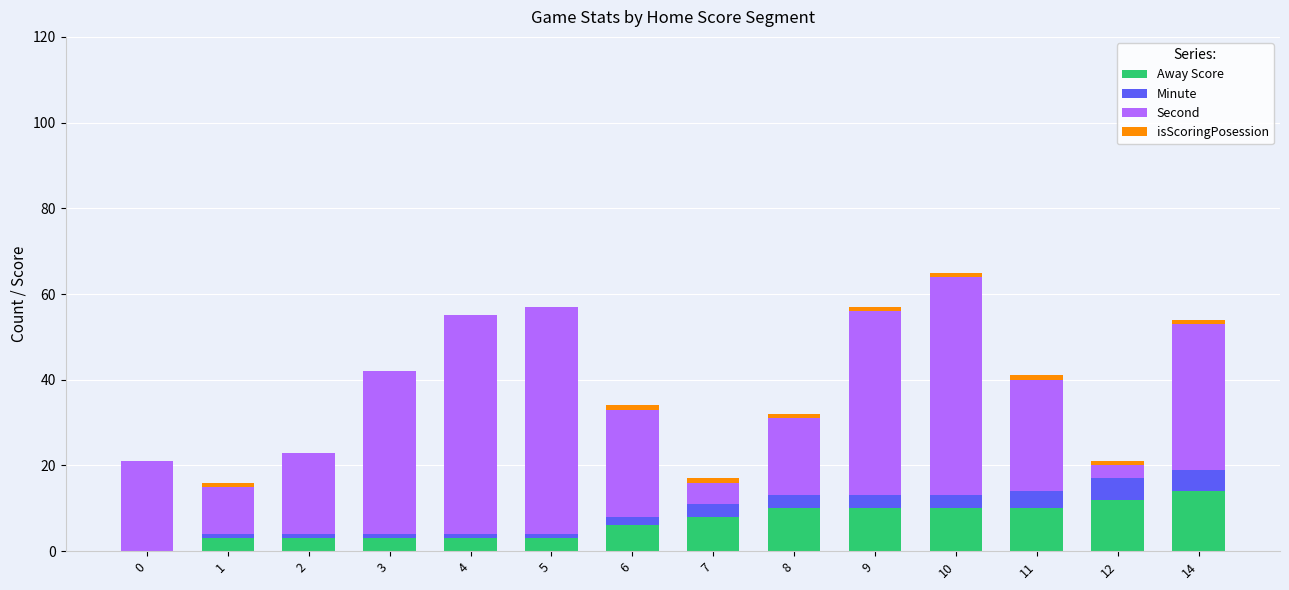

True or false: Away Score has a value of 3 at 4.

True